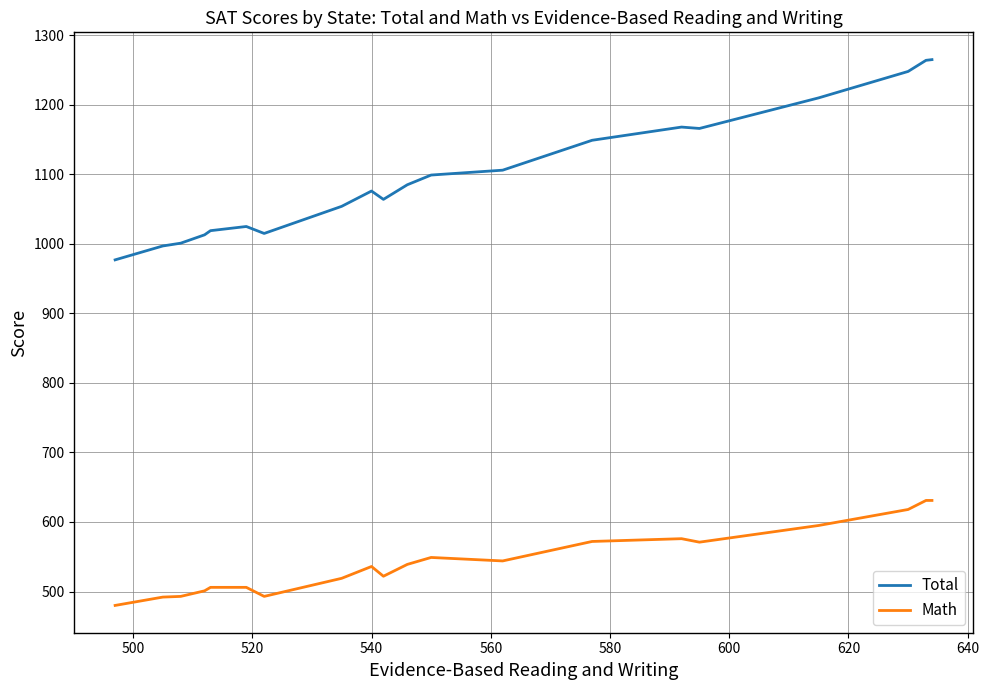

Which series has the largest range (max minus min)?

Total